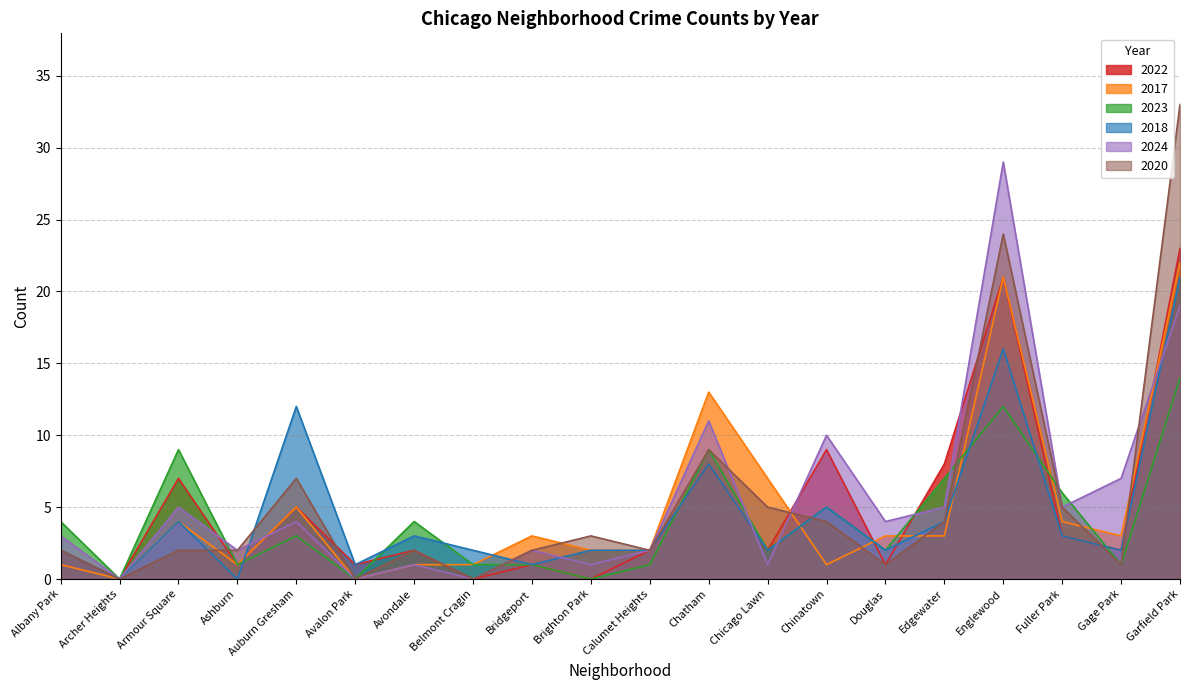

Which has a higher value, Chatham or Englewood?

Englewood